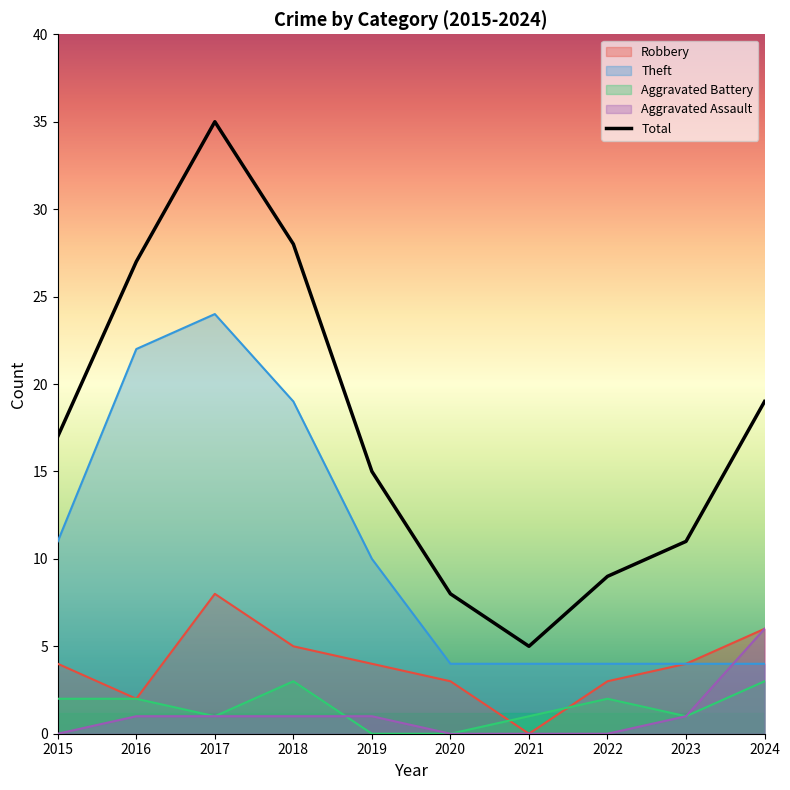

How many lines are shown in the chart?

5